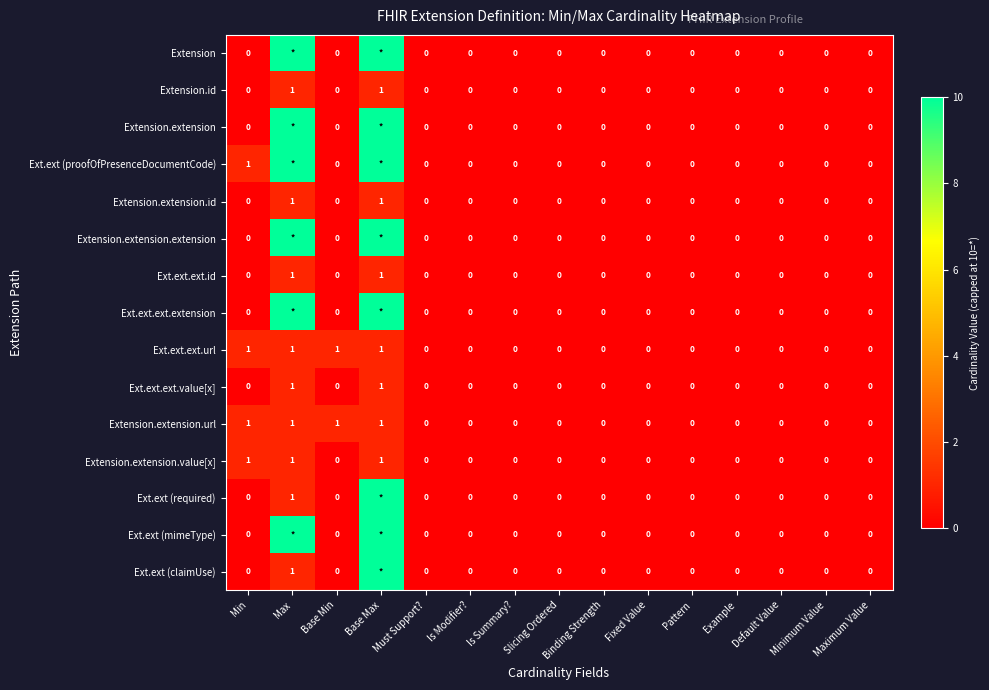

Count the Ext.ext.ext.value[x] values in the range 0 to 1.

15